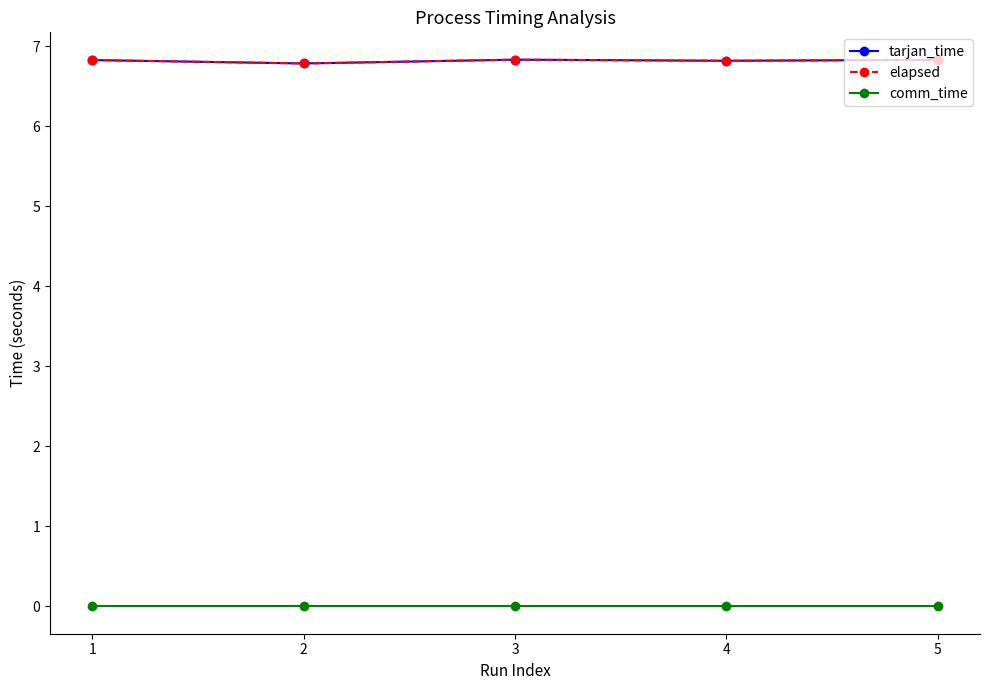

Is this an area chart (filled region under the line)?

No